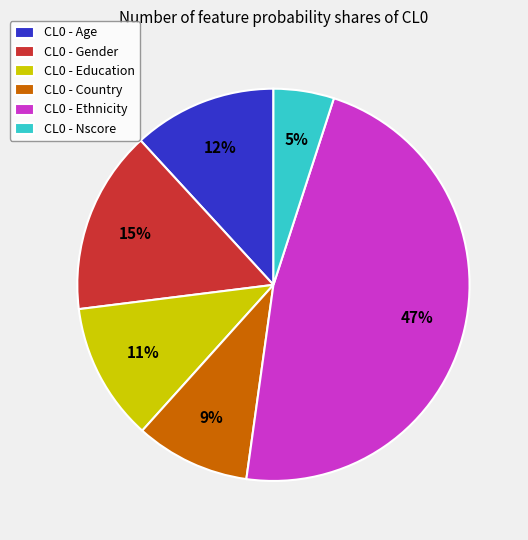

Is it true that CL0 - Country is 9% of the pie?

True